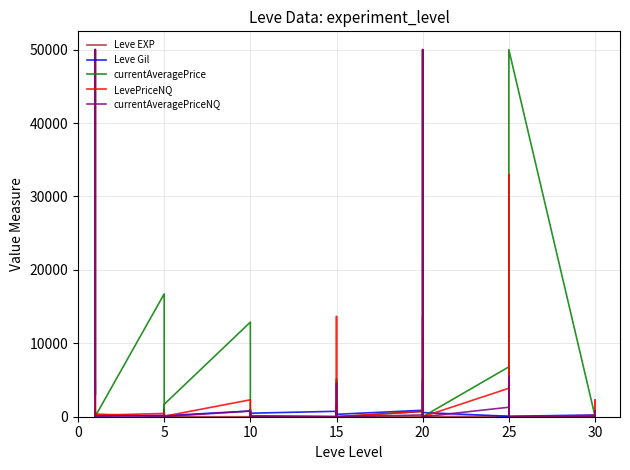

What are all the series names shown in the legend?

Leve EXP, Leve Gil, currentAveragePrice, LevePriceNQ, currentAveragePriceNQ